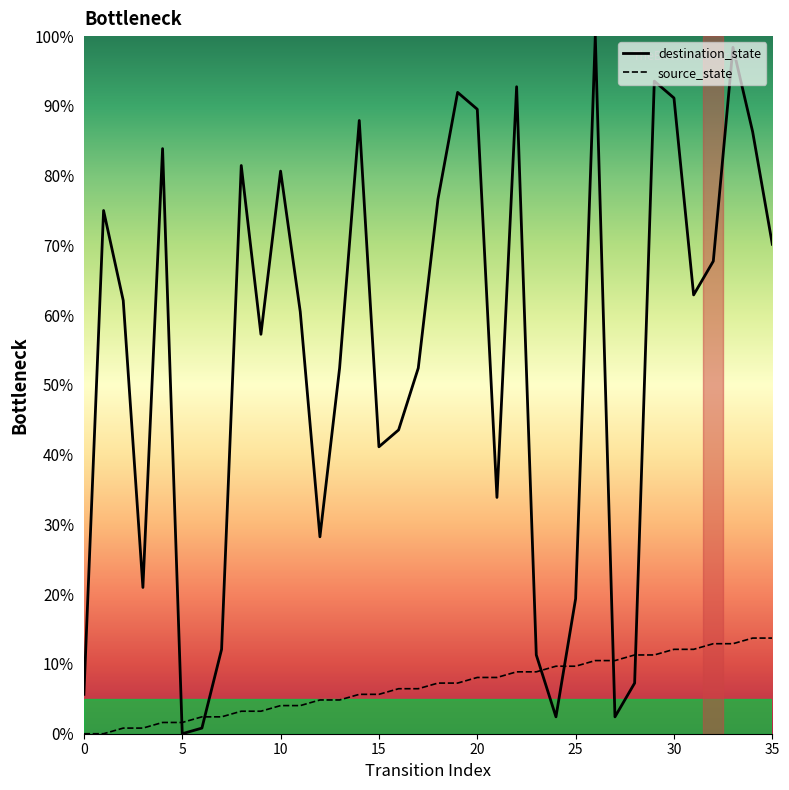

The destination_state series shows 30.8 at 5. True or false?

False